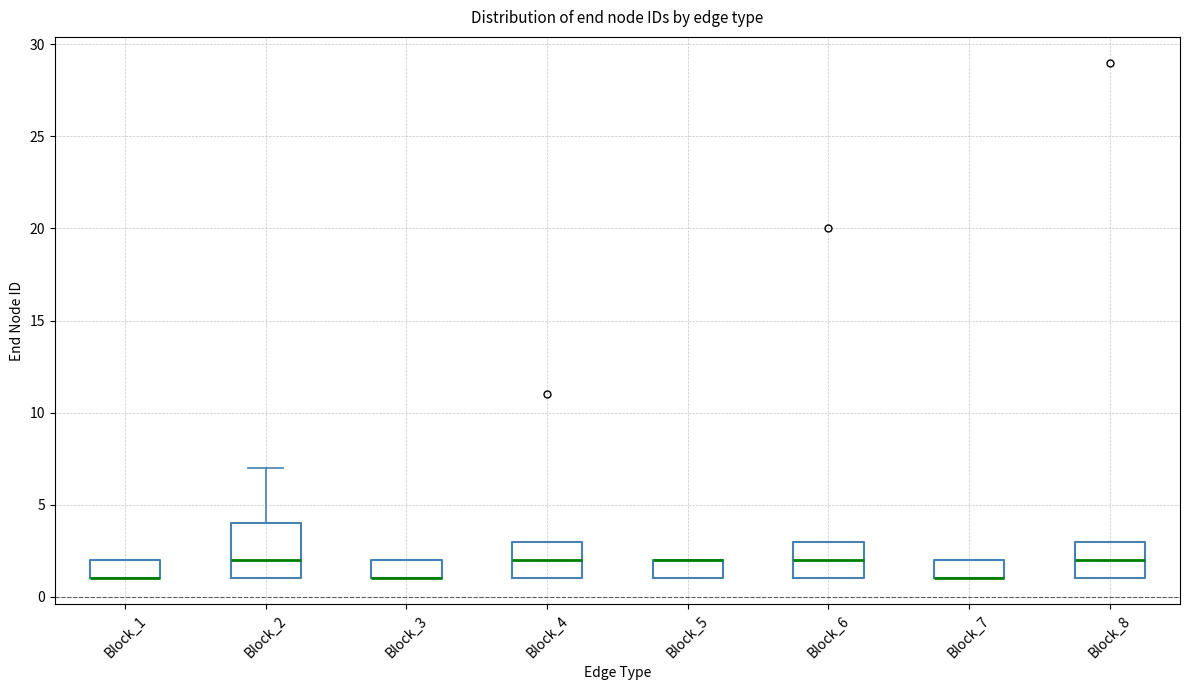

Reading left to right, read every box against the y-axis: the position of its median line, the range the box covers, and the ends of its whiskers. The values are not printed on the chart, so give them approximately, as read against the axis.

Block_1: median 1 (drawn on the box's lower edge), box 1 to 2, whiskers 1 to 2
Block_2: median 2, box 1 to 4, whiskers 1 to 7
Block_3: median 1 (drawn on the box's lower edge), box 1 to 2, whiskers 1 to 2
Block_4: median 2, box 1 to 3, whiskers 1 to 3
Block_5: median 2 (drawn on the box's upper edge), box 1 to 2, whiskers 1 to 2
Block_6: median 2, box 1 to 3, whiskers 1 to 3
Block_7: median 1 (drawn on the box's lower edge), box 1 to 2, whiskers 1 to 2
Block_8: median 2, box 1 to 3, whiskers 1 to 3